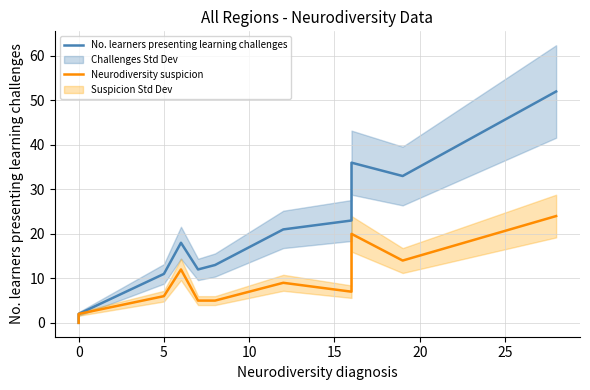

What is the highest value of the No. learners presenting learning challenges series?

52